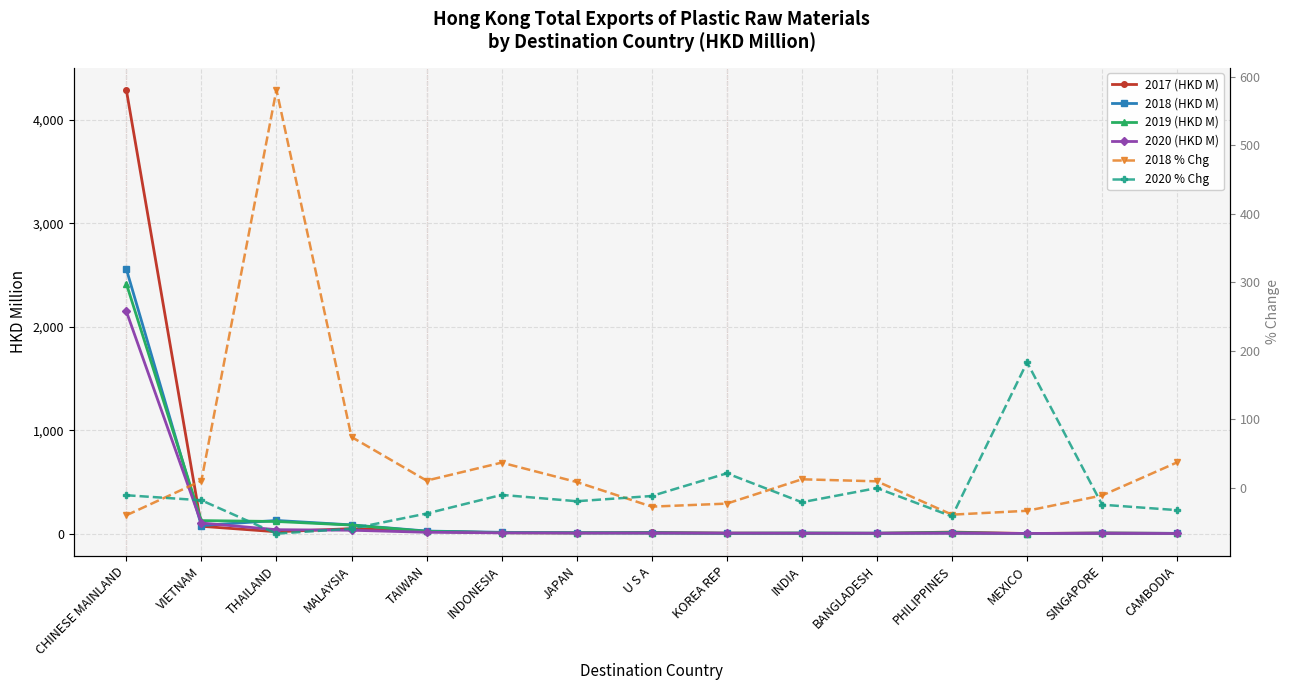

In 2018 (HKD M), how many points are higher than both neighbors (excluding endpoints)?

5